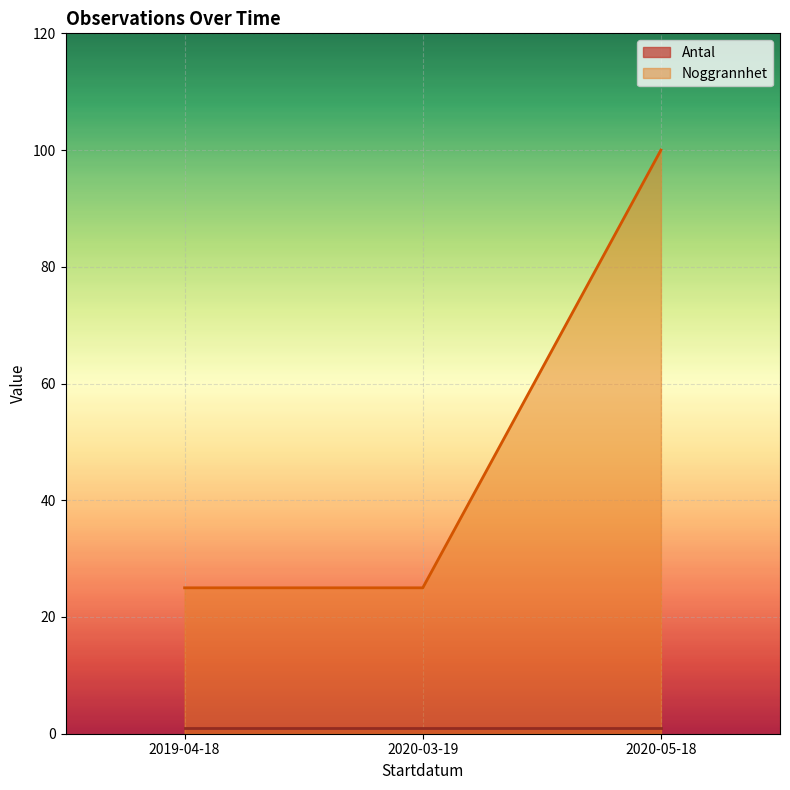

What is the maximum value shown in the chart?

100